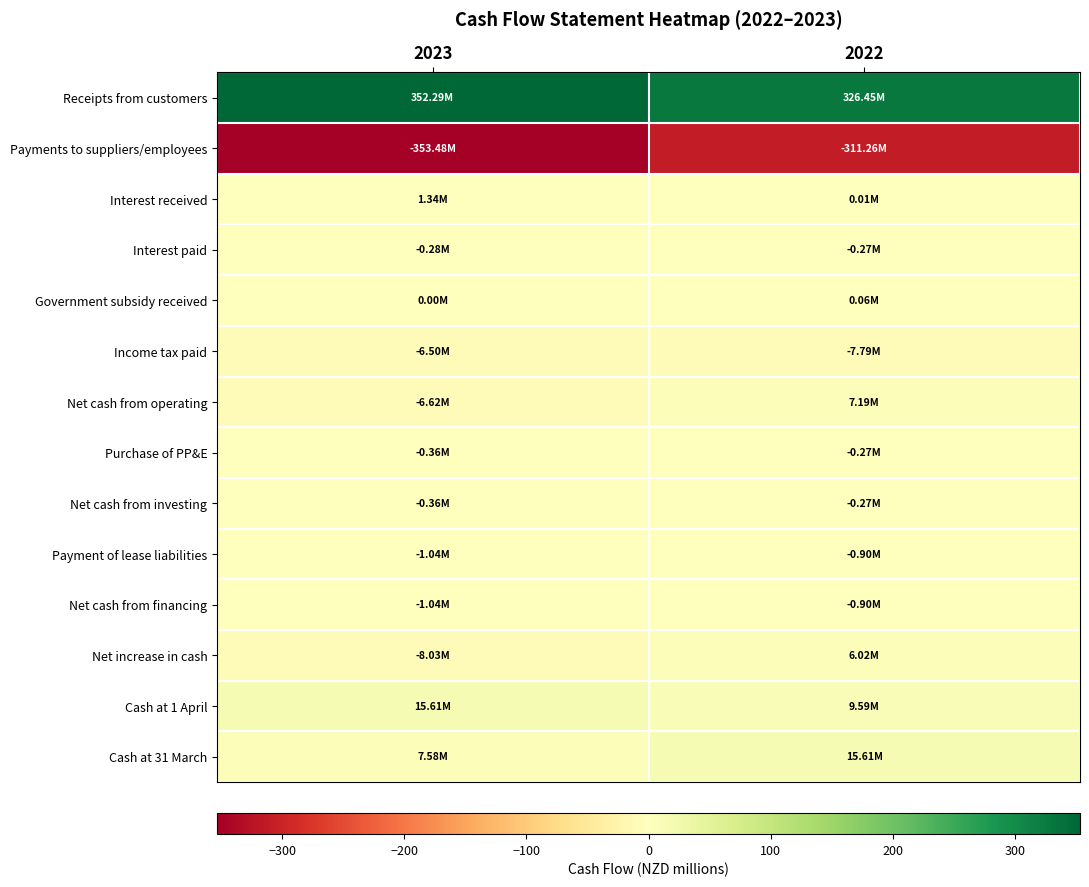

At 2023, list the series in order from largest to smallest.

Receipts from customers, Cash at 1 April, Cash at 31 March, Interest received, Government subsidy received, Interest paid, Purchase of PP&E, Net cash from investing, Payment of lease liabilities, Net cash from financing, Income tax paid, Net cash from operating, Net increase in cash, Payments to suppliers/employees